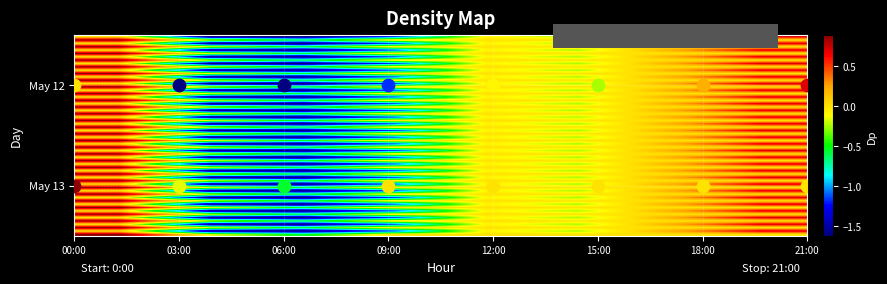

Is it true that 12 equals -1.6 at 3?

True